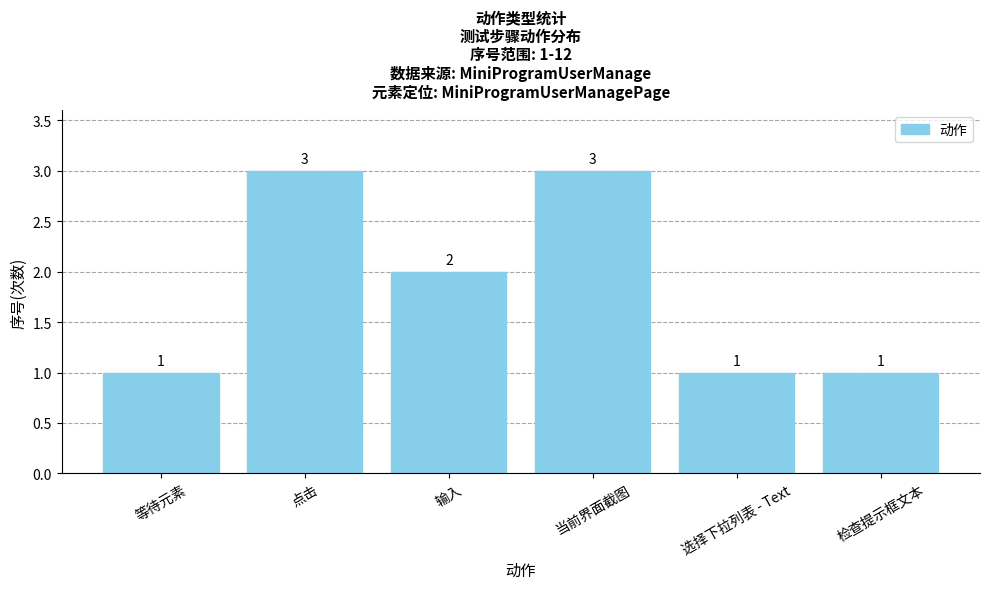

Reading left to right, list all the values displayed in this chart.

等待元素=1	点击=3	输入=2	当前界面截图=3	选择下拉列表 - Text=1	检查提示框文本=1